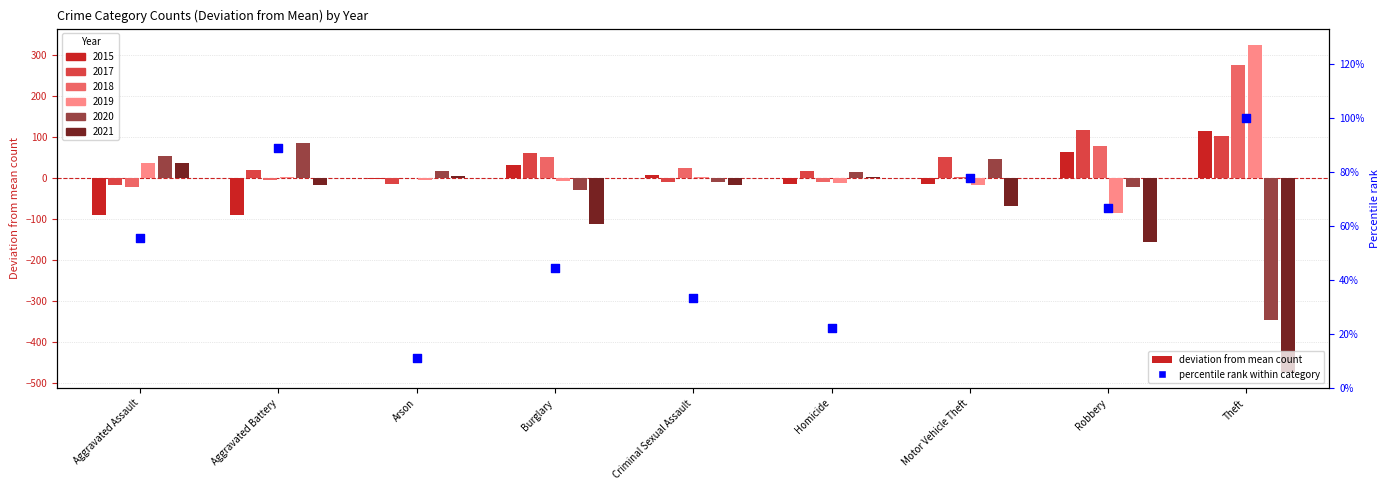

What is the change in value from Arson to Robbery?

+55.6